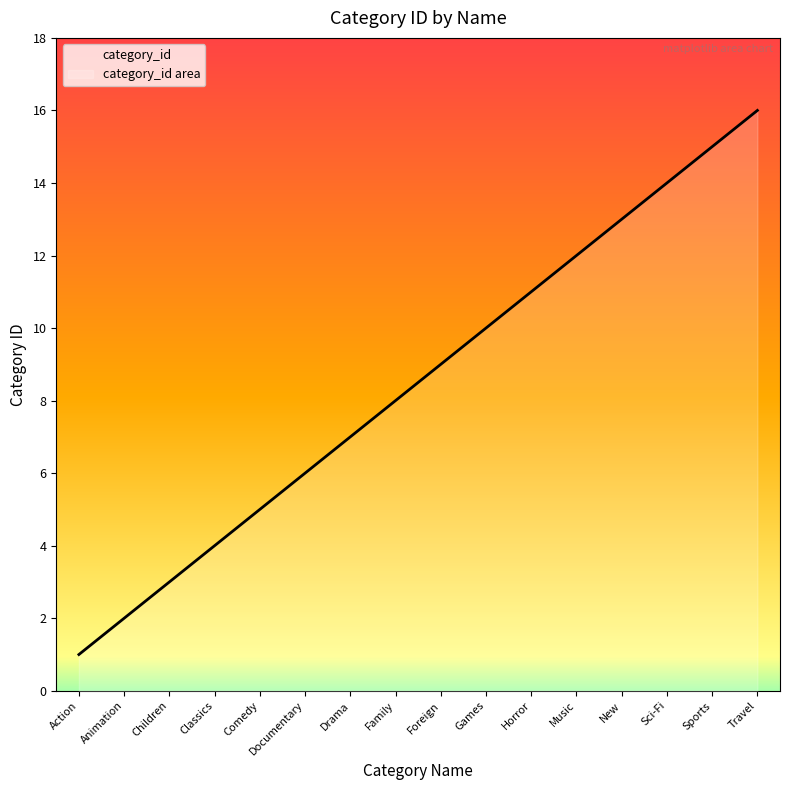

What is the label of the 13th point from the right?

Classics